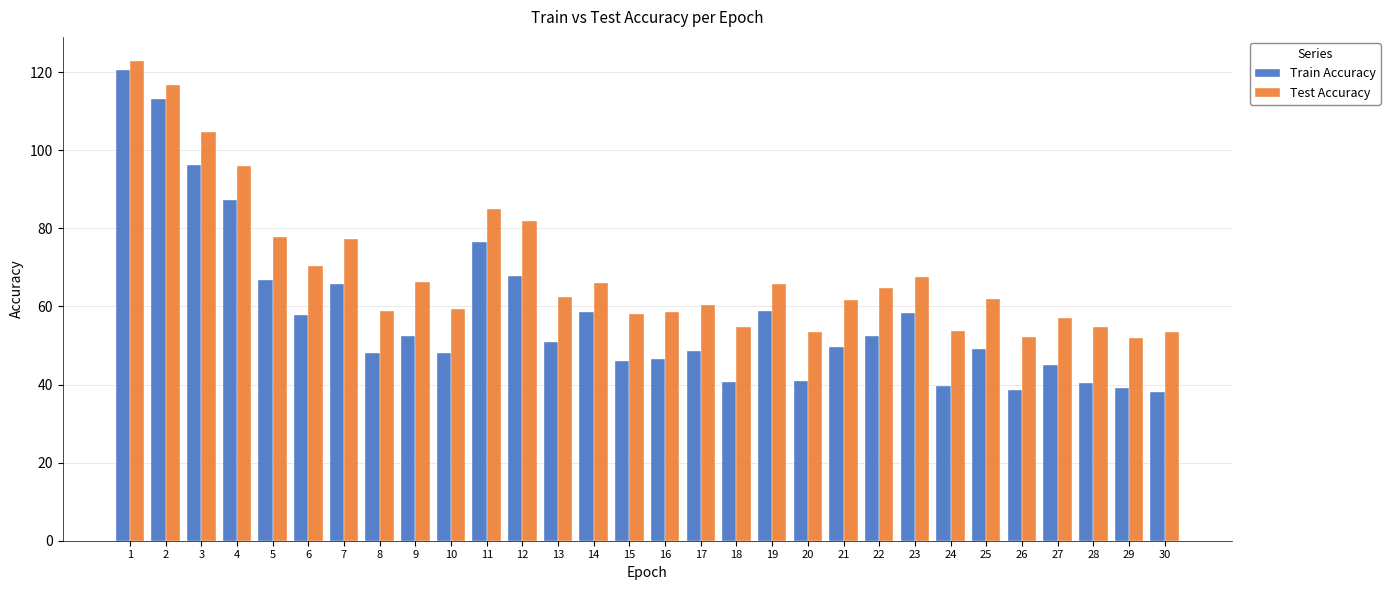

True or false: Test Accuracy has a value of 38.2 at 8.

False